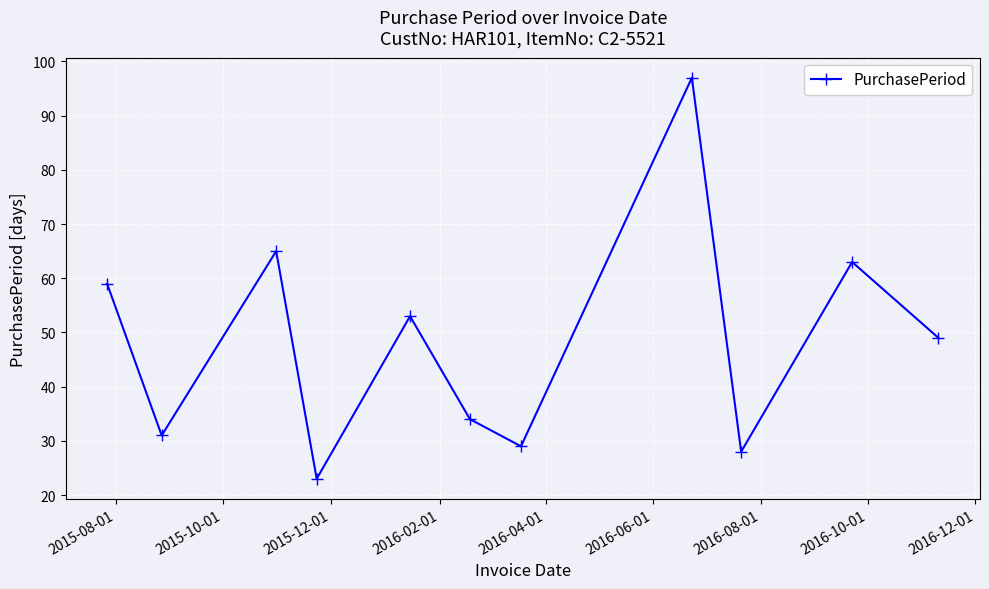

What is the difference between the maximum and second lowest values?

69